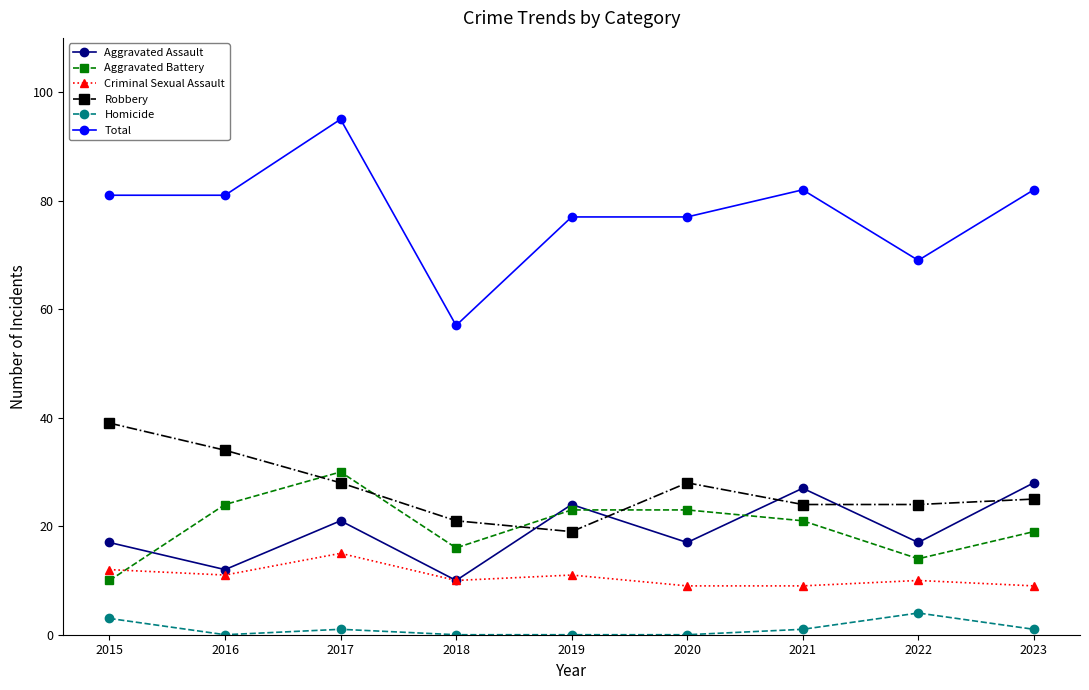

True or false: Aggravated Battery and Homicide intersect in this chart.

False